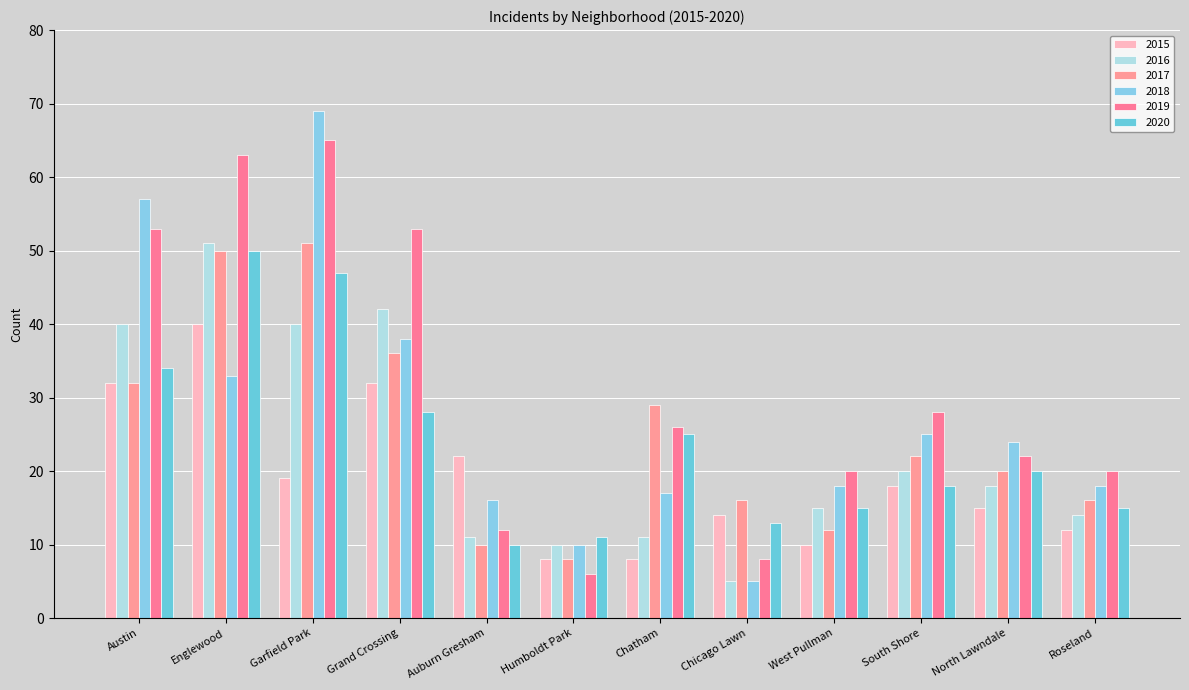

At which category does the chart reach its peak across all series?

Garfield Park